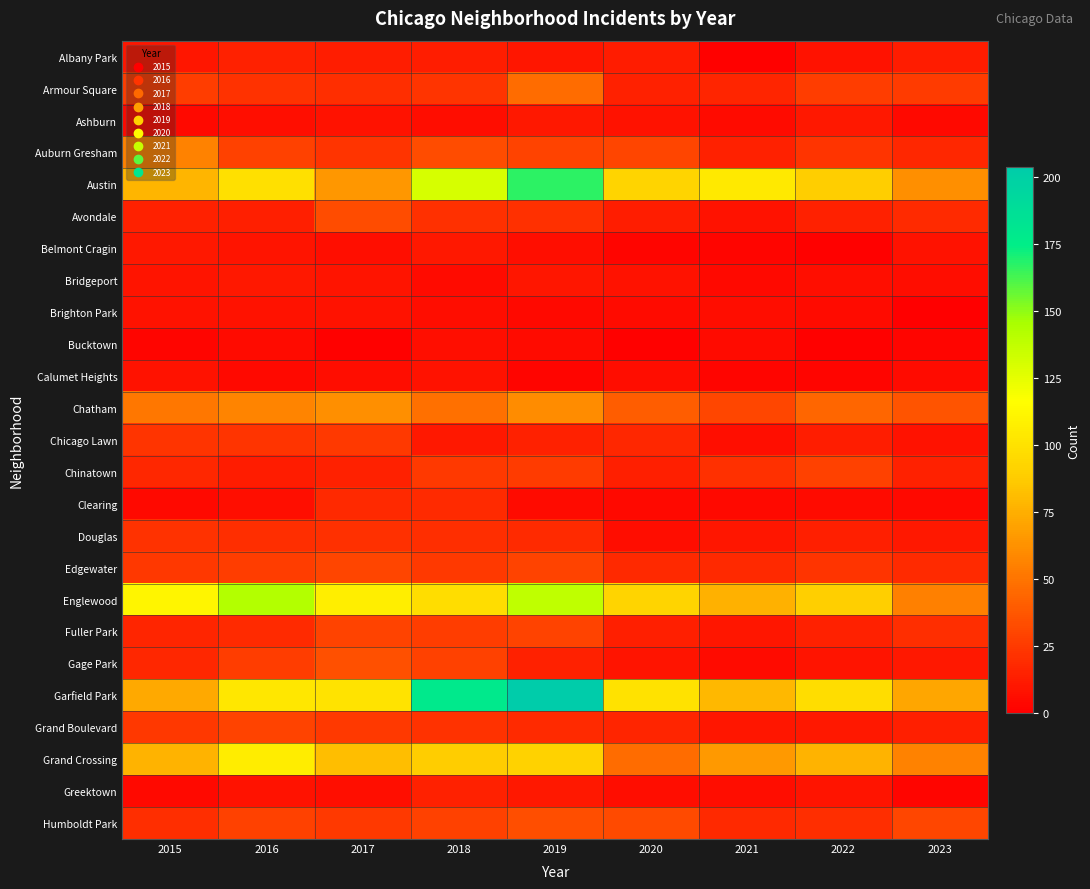

List the series in order of their peak value, highest first.

Garfield Park, Austin, Englewood, Grand Crossing, Chatham, Auburn Gresham, Armour Square, Gage Park, Humboldt Park, Avondale, Edgewater, Fuller Park, Grand Boulevard, Chinatown, Chicago Lawn, Douglas, Clearing, Albany Park, Greektown, Ashburn, Belmont Cragin, Bridgeport, Brighton Park, Calumet Heights, Bucktown